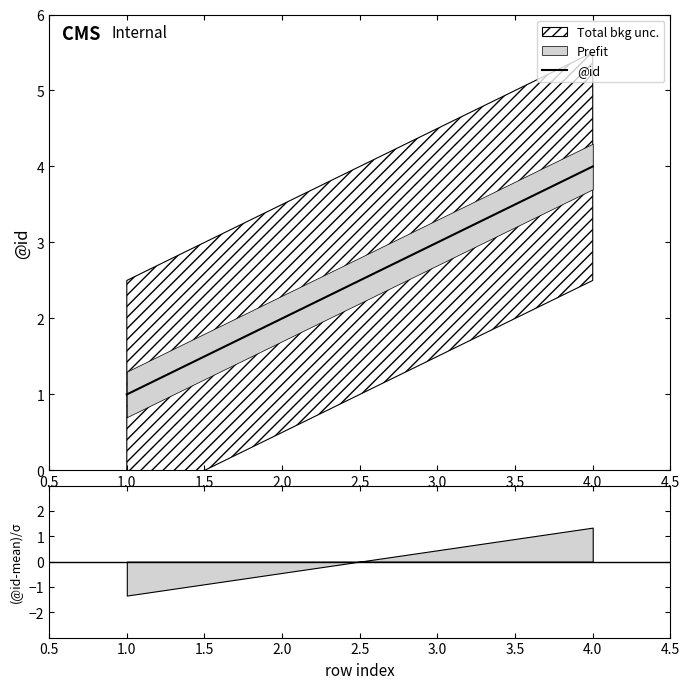

What is the greatest value displayed?

4